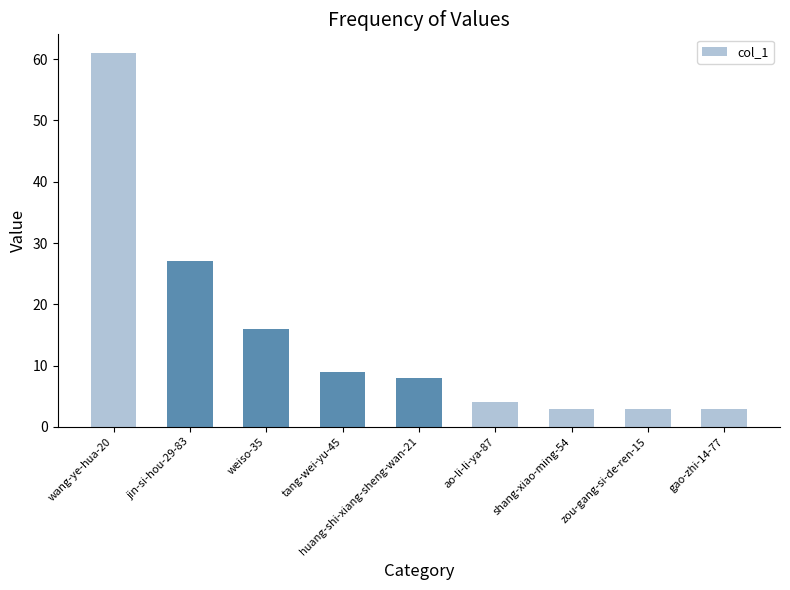

What is the approximate value at zou-gang-si-de-ren-15, to the nearest 5?

5